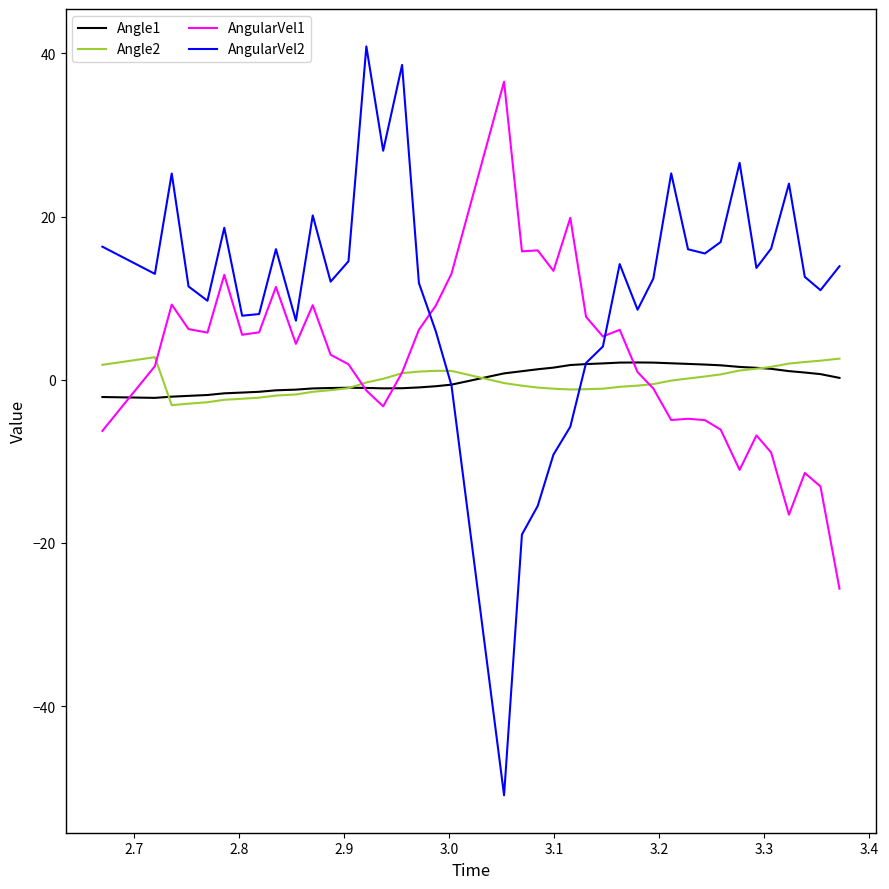

Which series has the widest spread of values?

AngularVel2